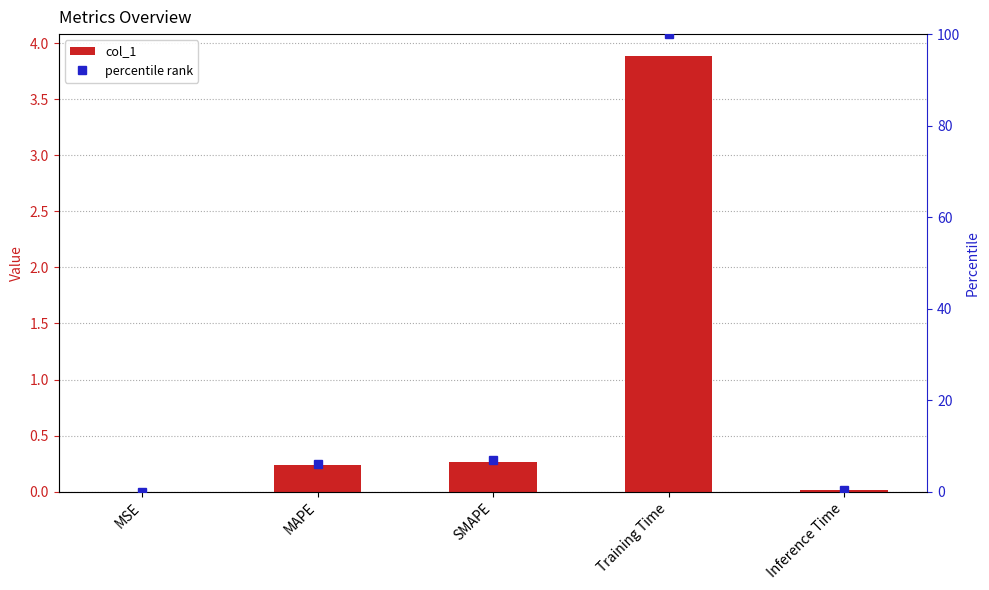

What position from the right is Inference Time?

1